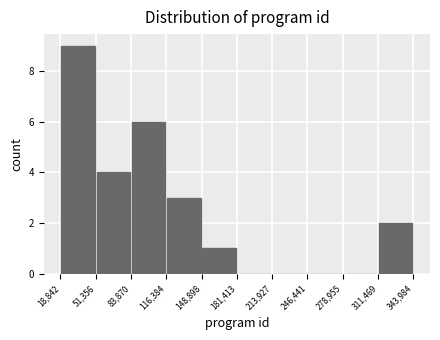

Reading left to right, list every bar in this chart as the range it spans on the x-axis followed by its height. The values are not printed on the chart, so give them approximately, as read against the axis.

18,842 to 51,356: 9
51,356 to 83,870: 4
83,870 to 116,384: 6
116,384 to 148,898: 3
148,898 to 181,413: 1
181,413 to 213,927: 0
213,927 to 246,441: 0
246,441 to 278,955: 0
278,955 to 311,469: 0
311,469 to 343,984: 2